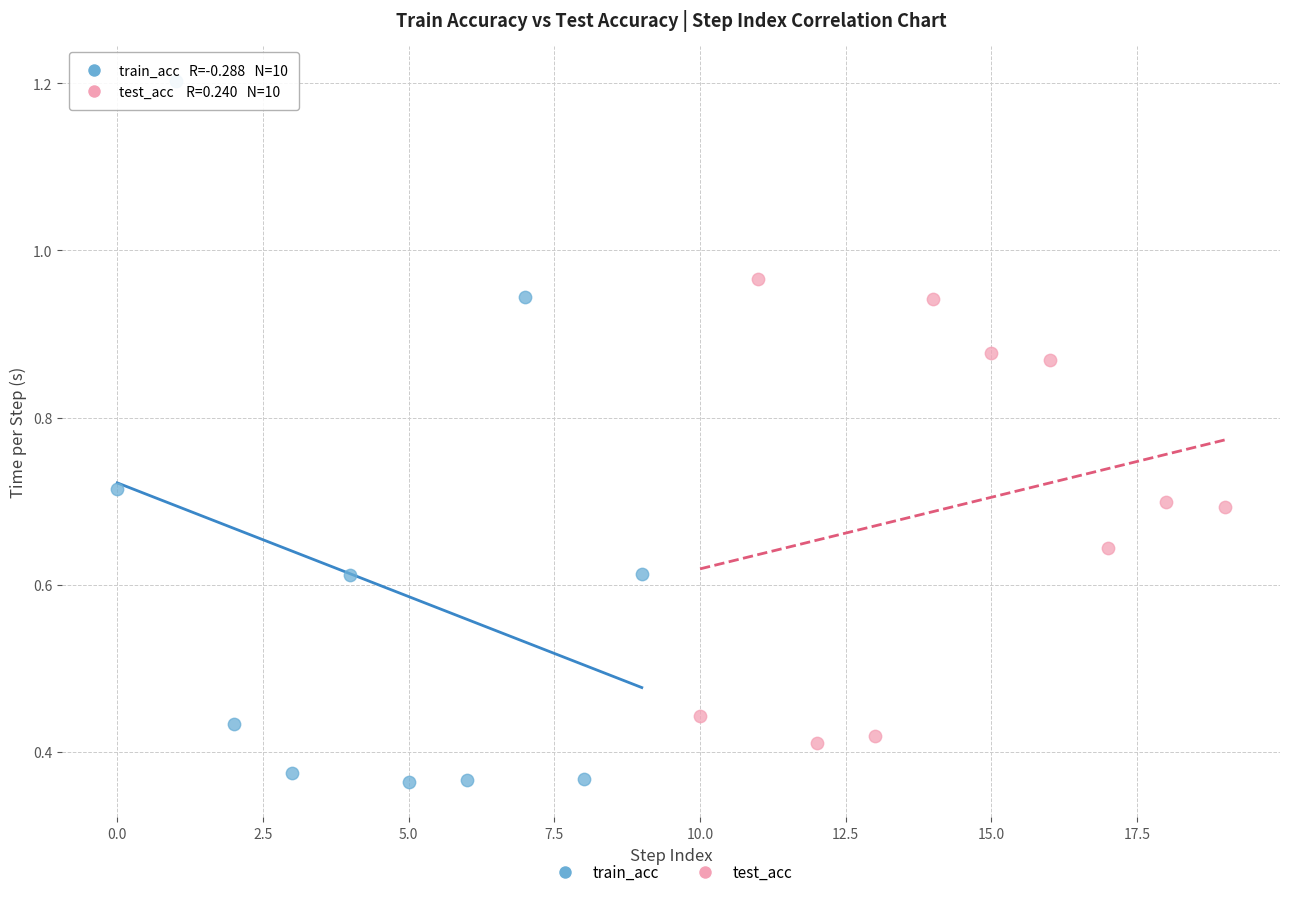

Which series contains the highest Y value?

train_acc